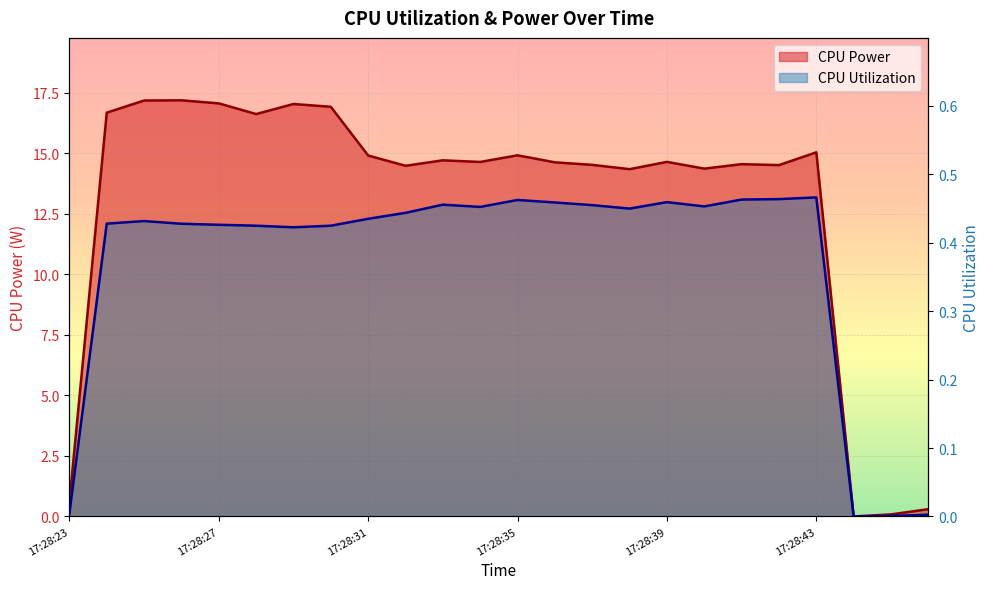

Does the chart display data point markers on the line(s)?

No